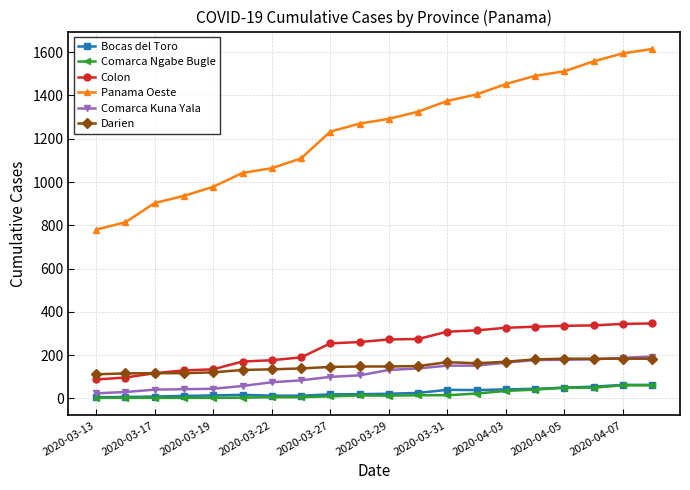

At how many categories does at least one series exceed 407?

20